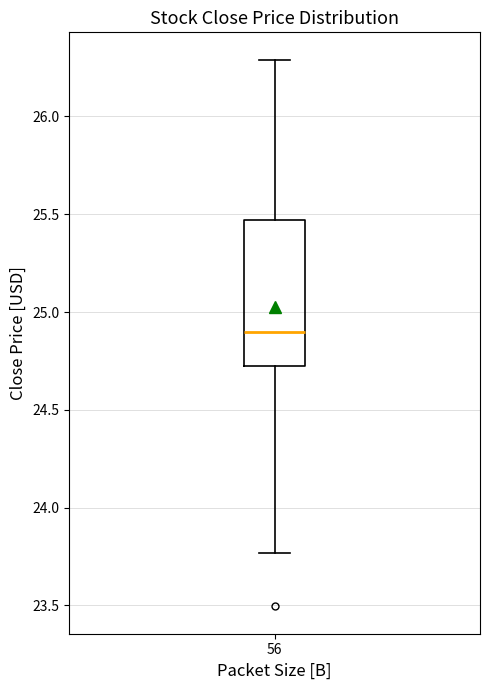

Read this box plot against the y-axis: the position of the median line, the range covered by the box, and the ends of both whiskers. The values are not printed on the chart, so give them approximately, as read against the axis.

median 24.90, box 24.70 to 25.45, whiskers 23.75 to 26.30